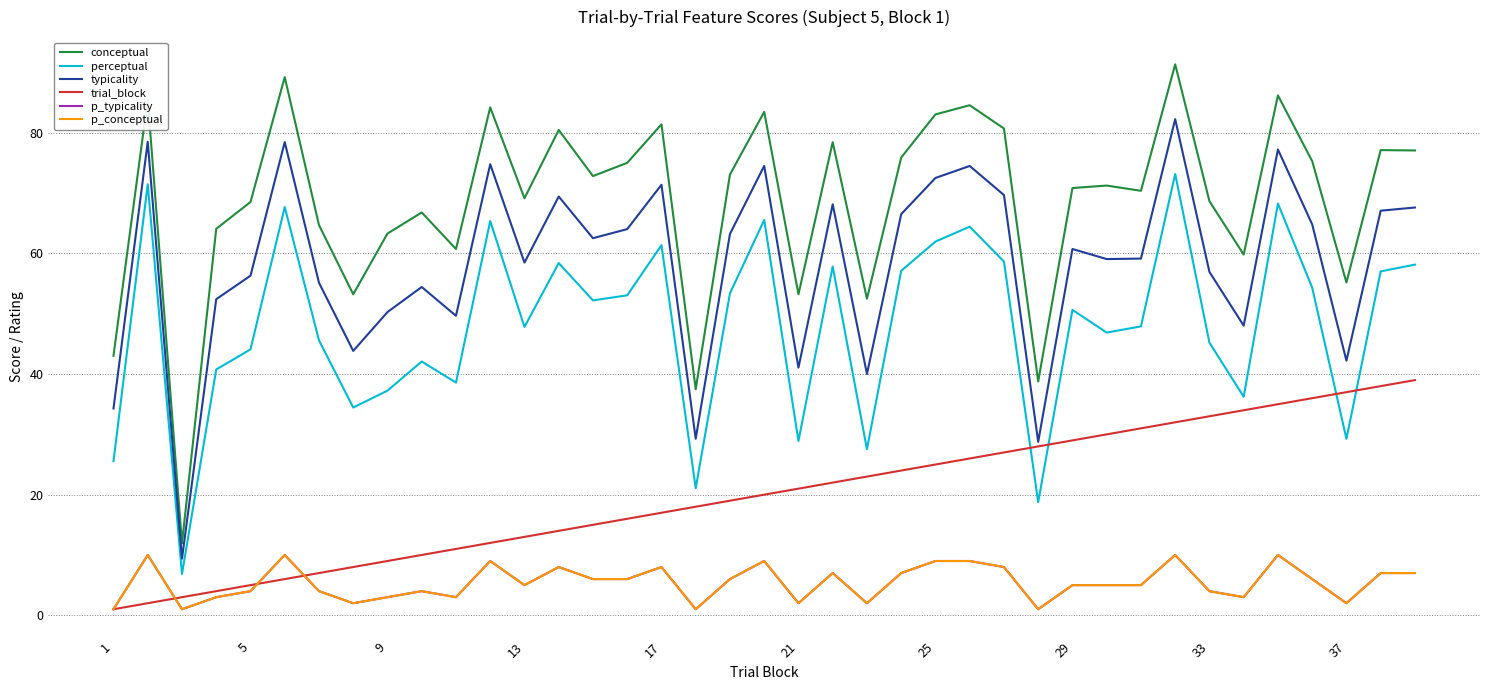

Count the p_conceptual values in the range 3 to 8.

23